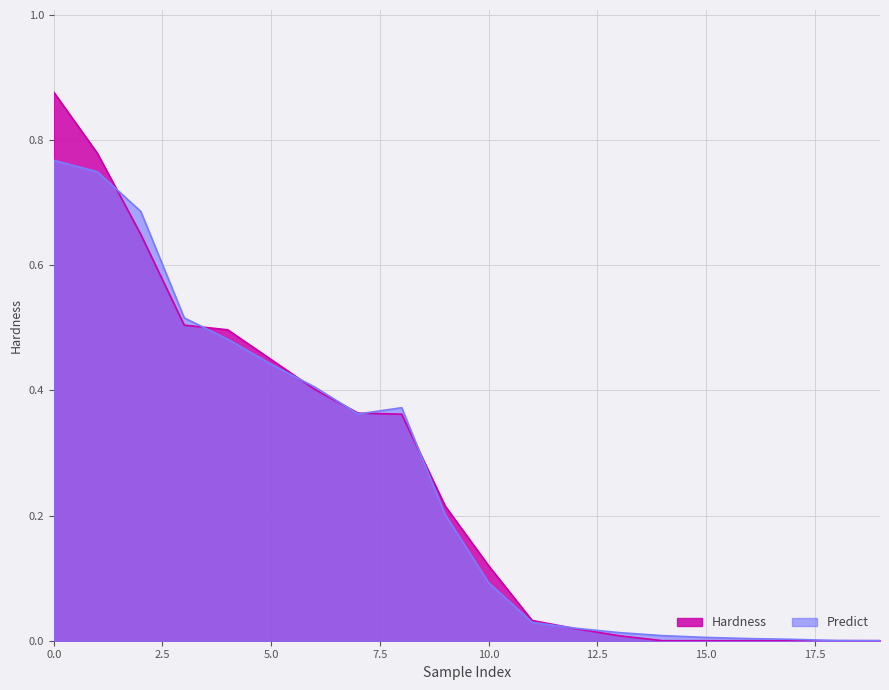

After their last crossing, which series has the higher values: Hardness or Predict?

Predict